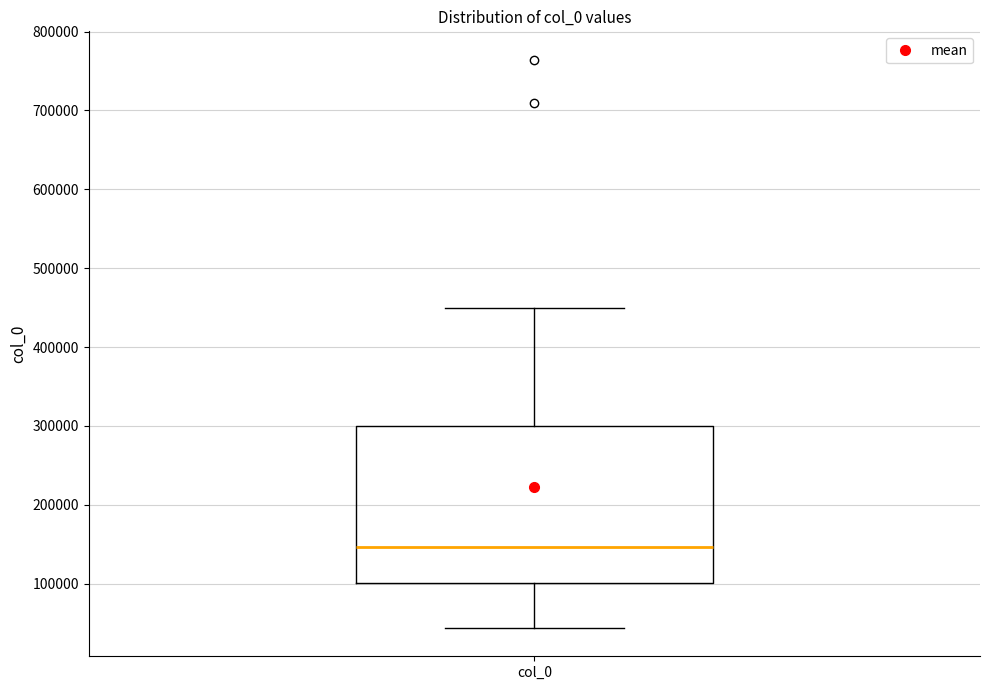

Where is the lower edge of the box for col_0 on the y-axis? The values are not printed on the chart, so give them approximately, as read against the axis.

100000